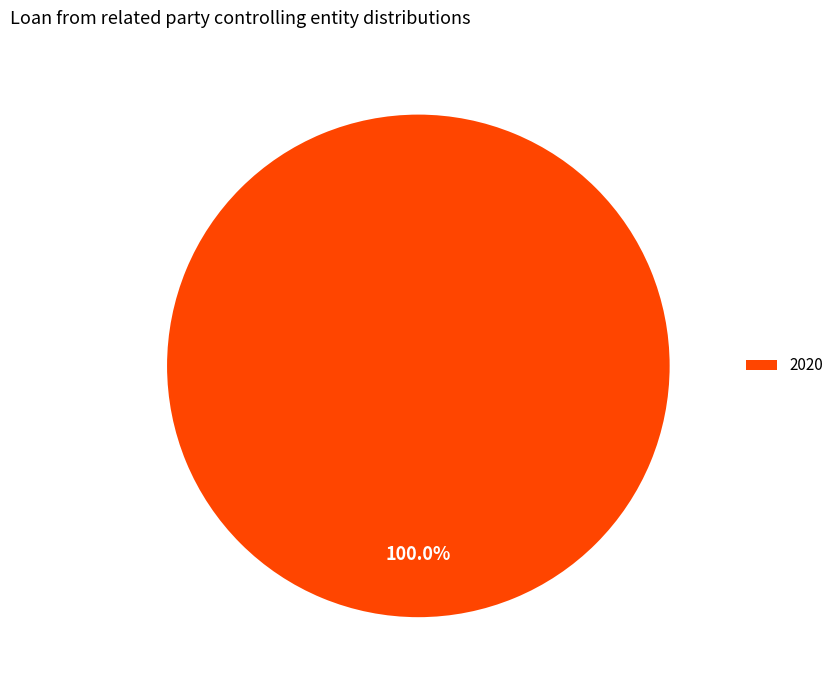

Which category accounts for the majority?

2020